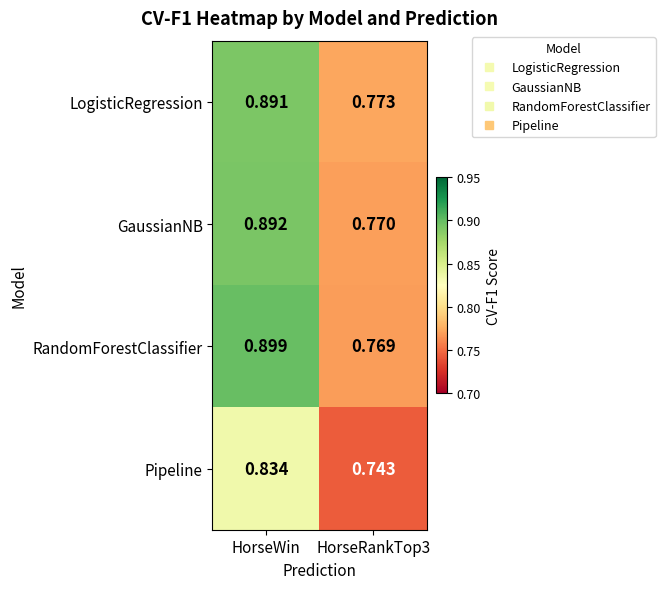

Which series has the largest range (max minus min)?

RandomForestClassifier